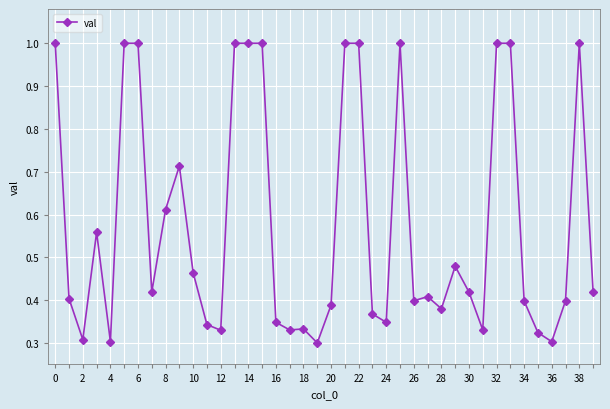

What is the maximum value shown in the chart?

1.0